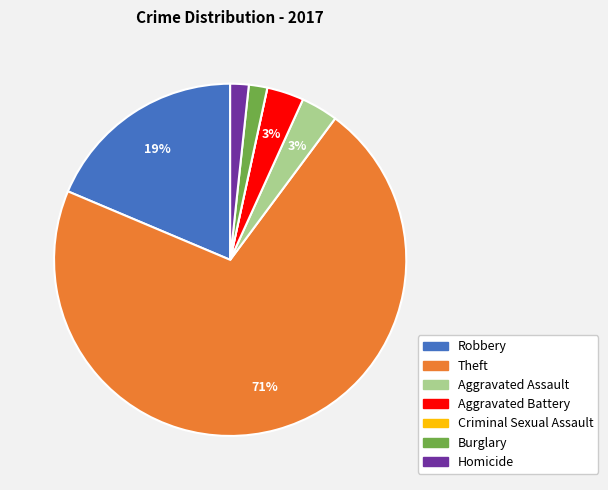

Which slice is the largest?

Theft